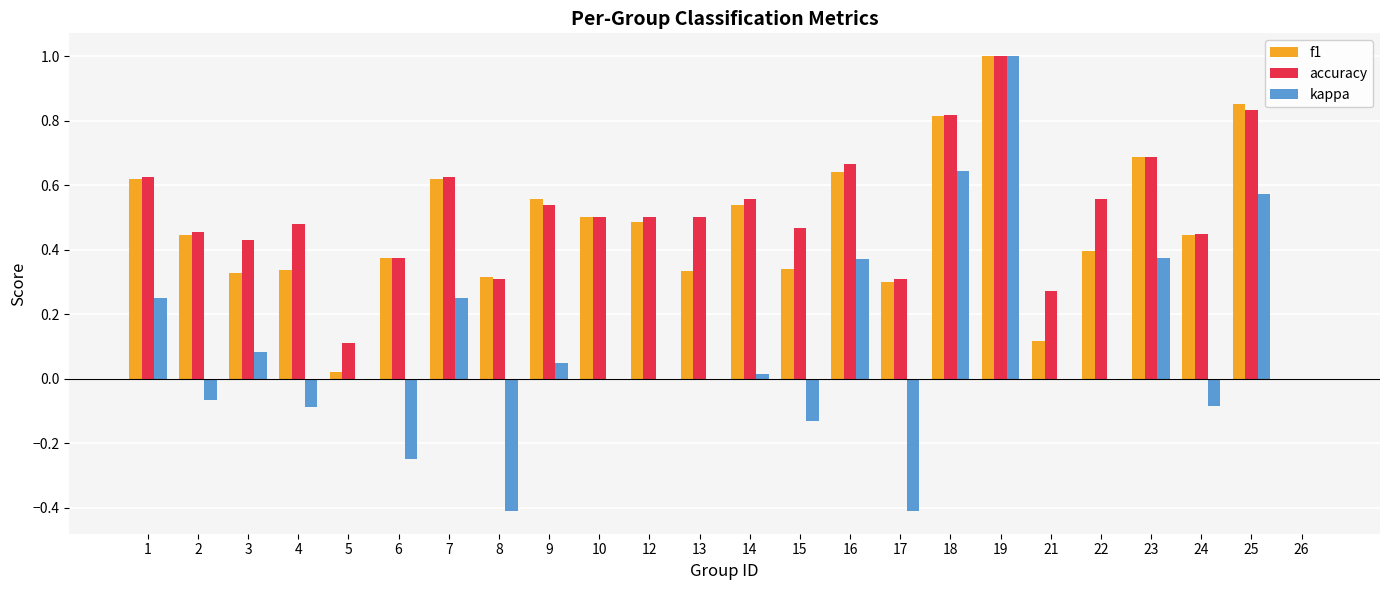

What is the sum of all kappa values?

2.2